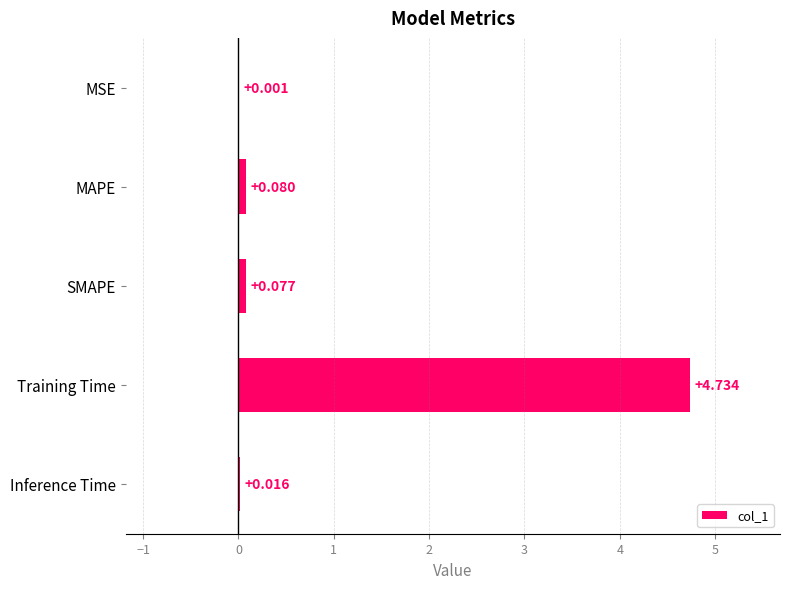

Between MSE and Training Time, which is larger?

Training Time